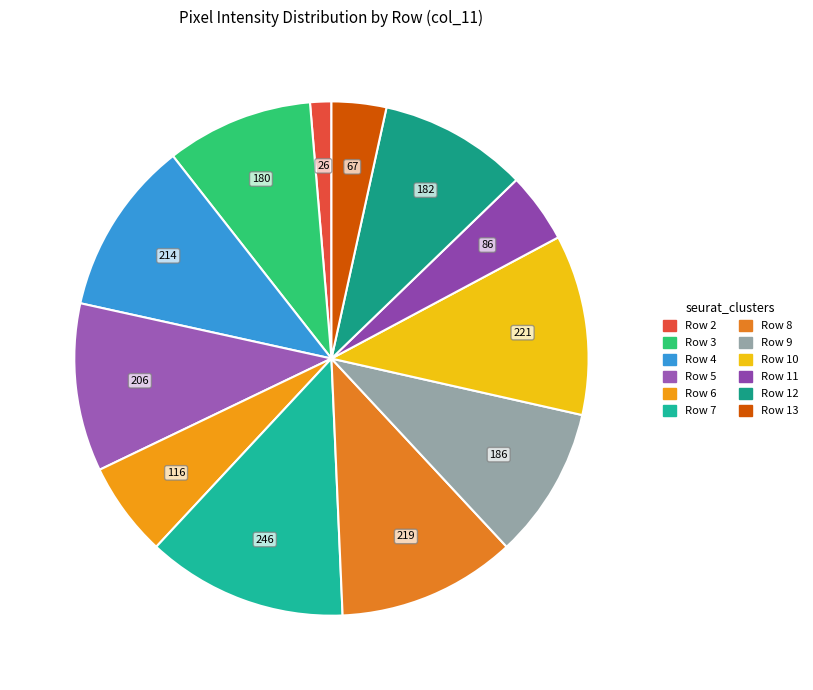

Which slice is the smallest?

Row 2